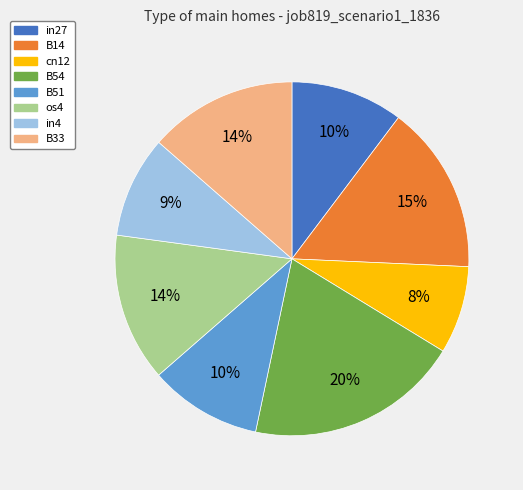

Is in27 the majority of the pie?

No